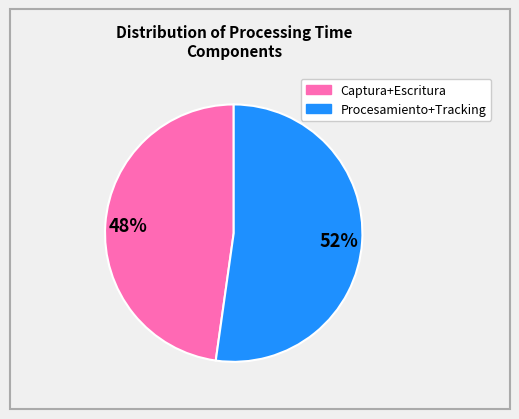

Is there a majority slice in this chart?

Yes